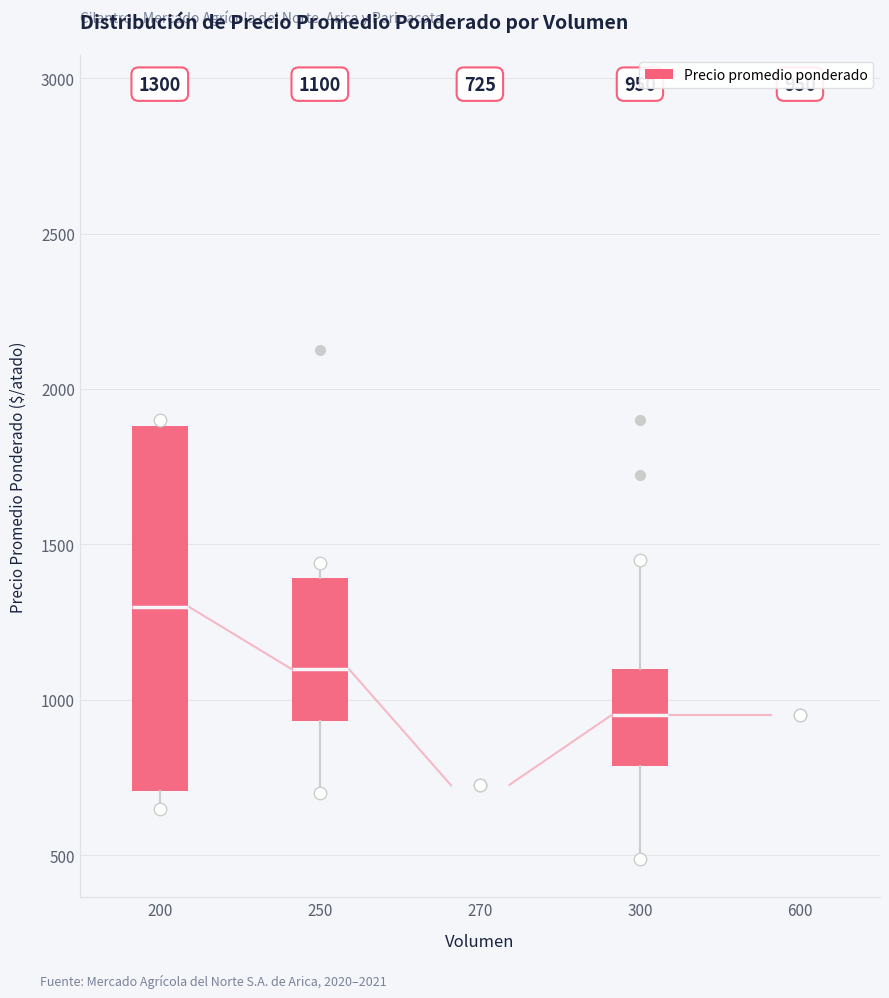

Comparing the boxes themselves (not the whiskers), which one is the tallest?

200